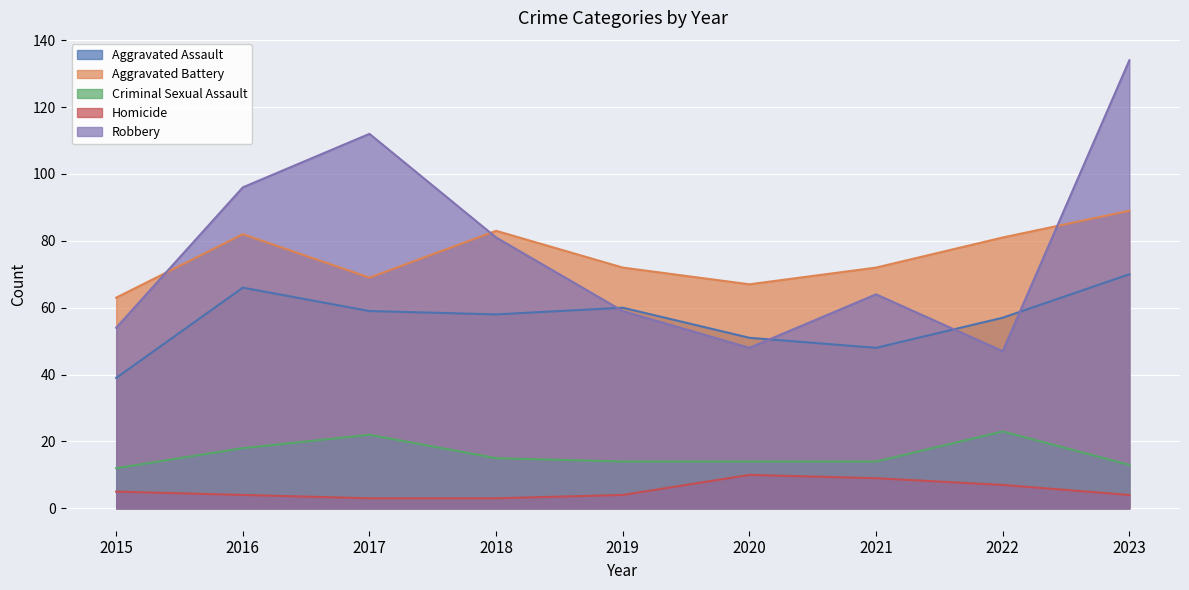

List the series in order of their peak value, highest first.

Robbery, Aggravated Battery, Aggravated Assault, Criminal Sexual Assault, Homicide